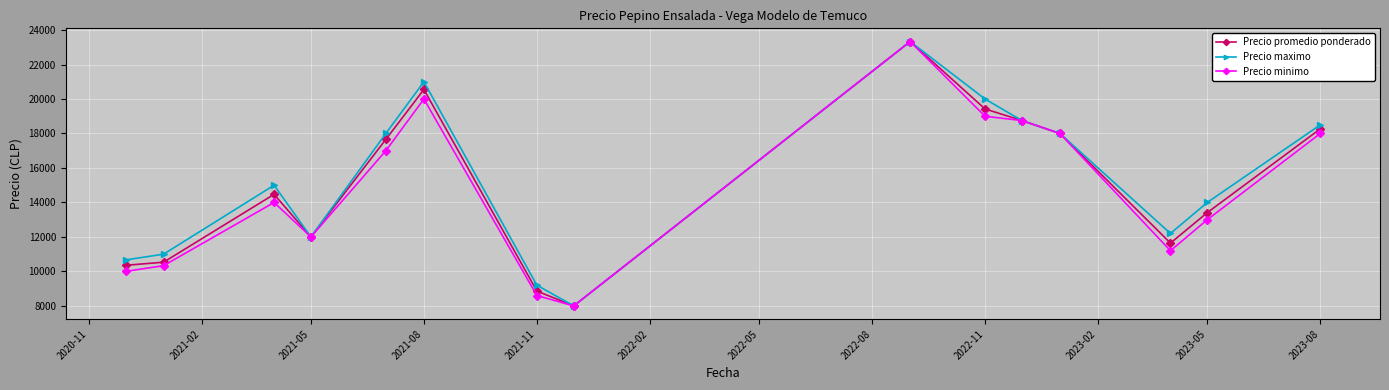

What is the value of the Precio minimo point at the 13th from the left?

11200.0